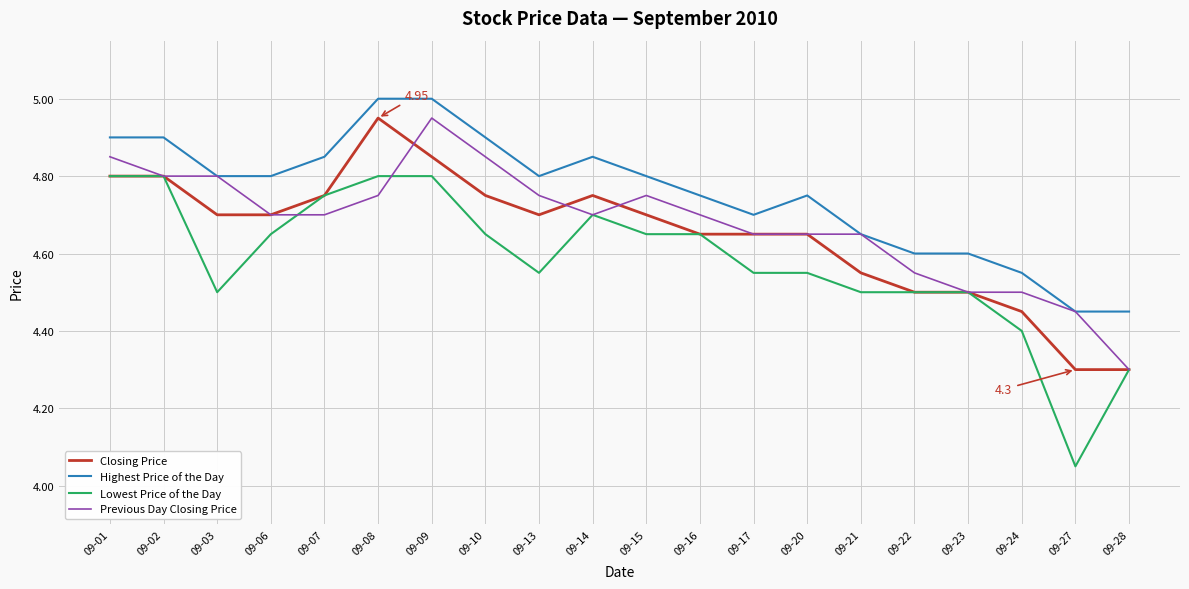

True or false: Highest Price of the Day and Closing Price cross at least once.

False